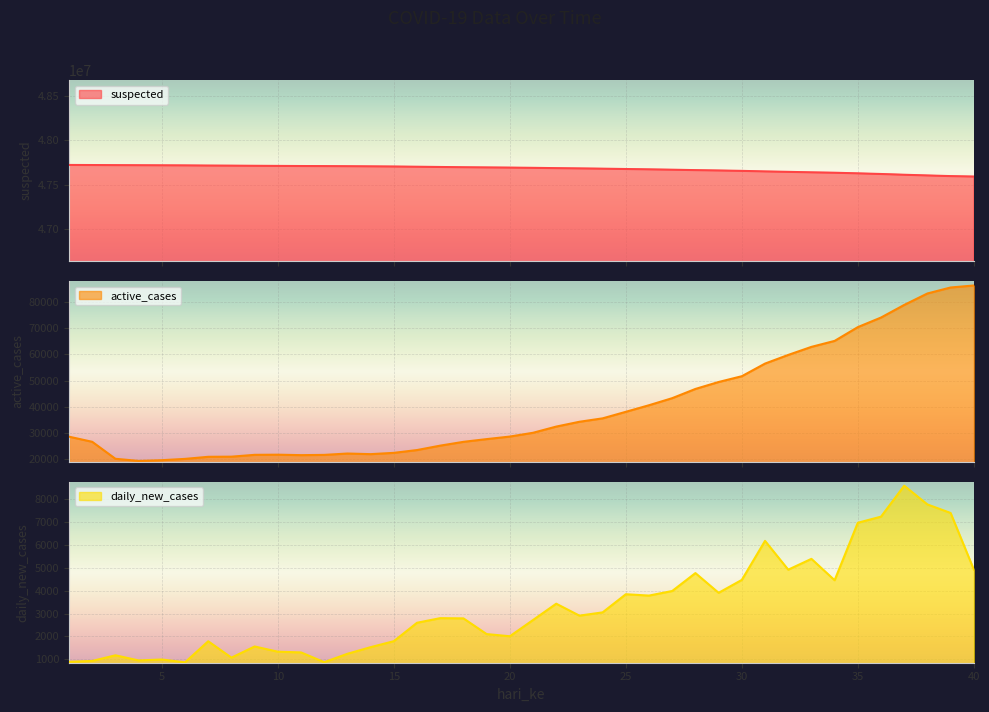

List the series in order of their peak value, highest first.

suspected, active_cases, daily_new_cases